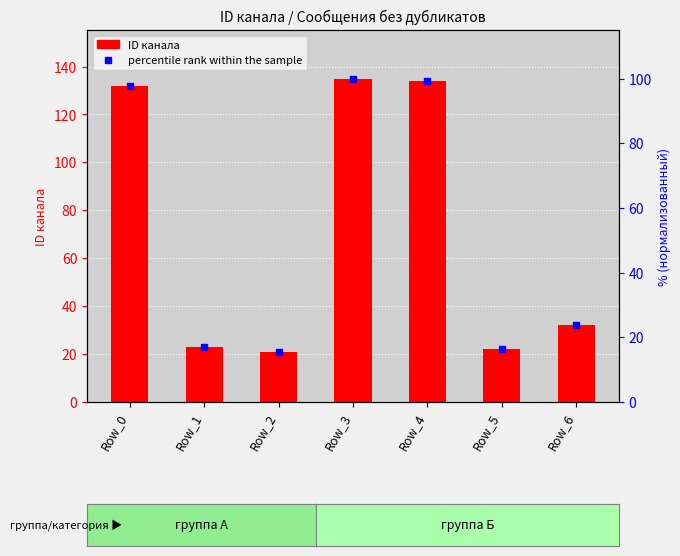

The value of percentile rank within the sample at Row_4 is 99.3. True or false?

True